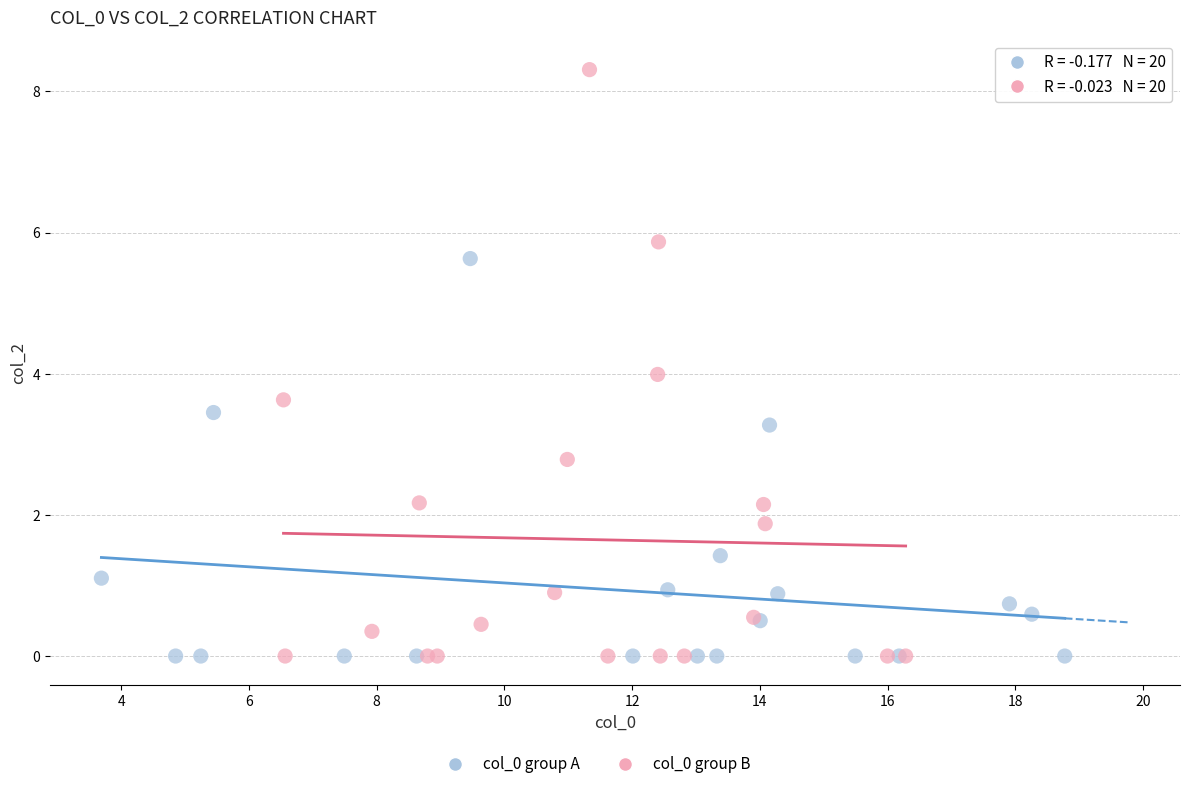

Which series has the largest Y range (max minus min)?

col_0 group B